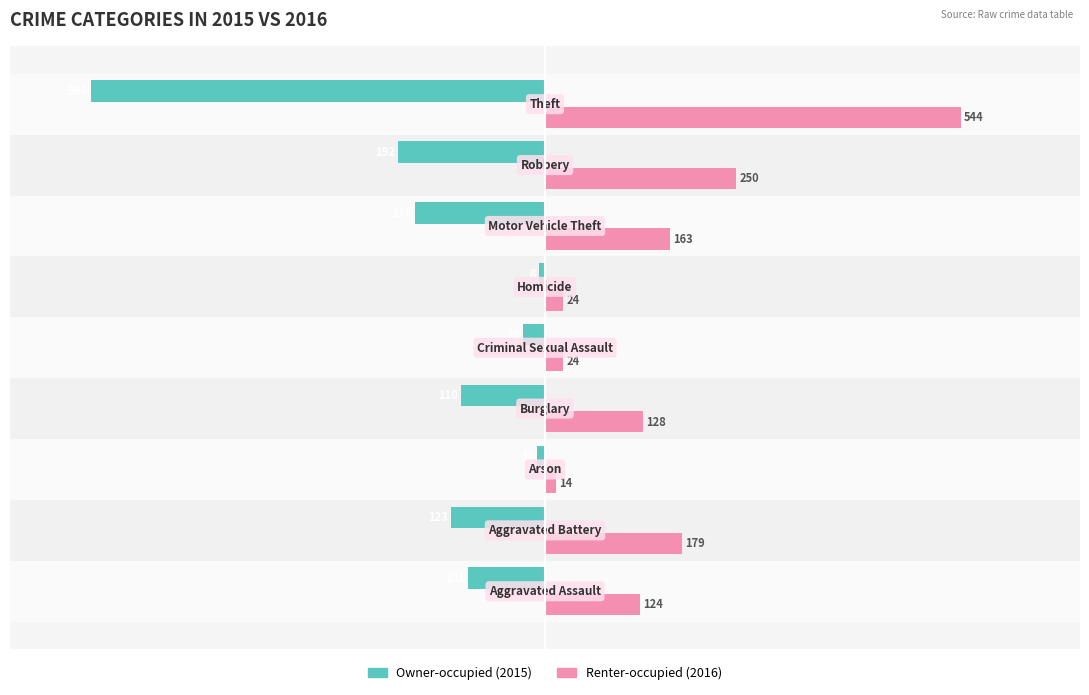

What is the minimum value shown in the chart?

-594